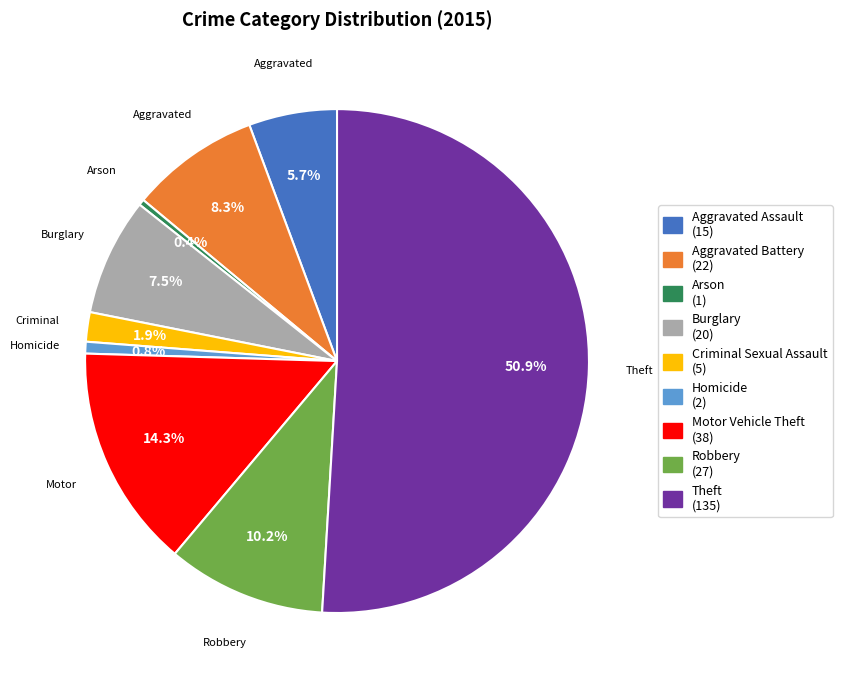

What is the majority slice?

Theft